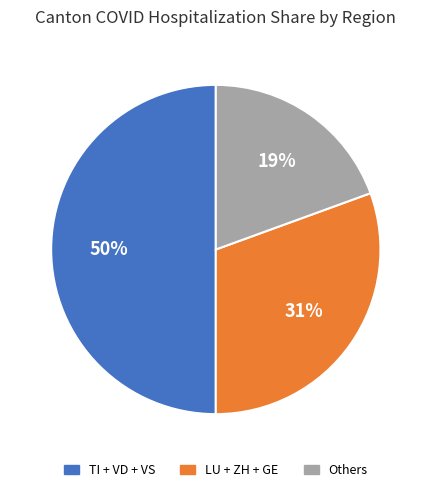

To the nearest percent, what is the difference between the largest and smallest slice percentages?

31%